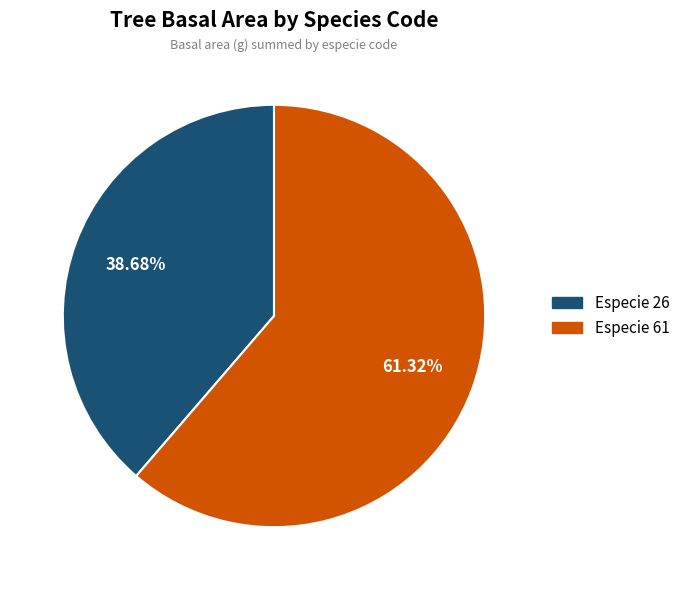

Count the number of slices in the pie.

2